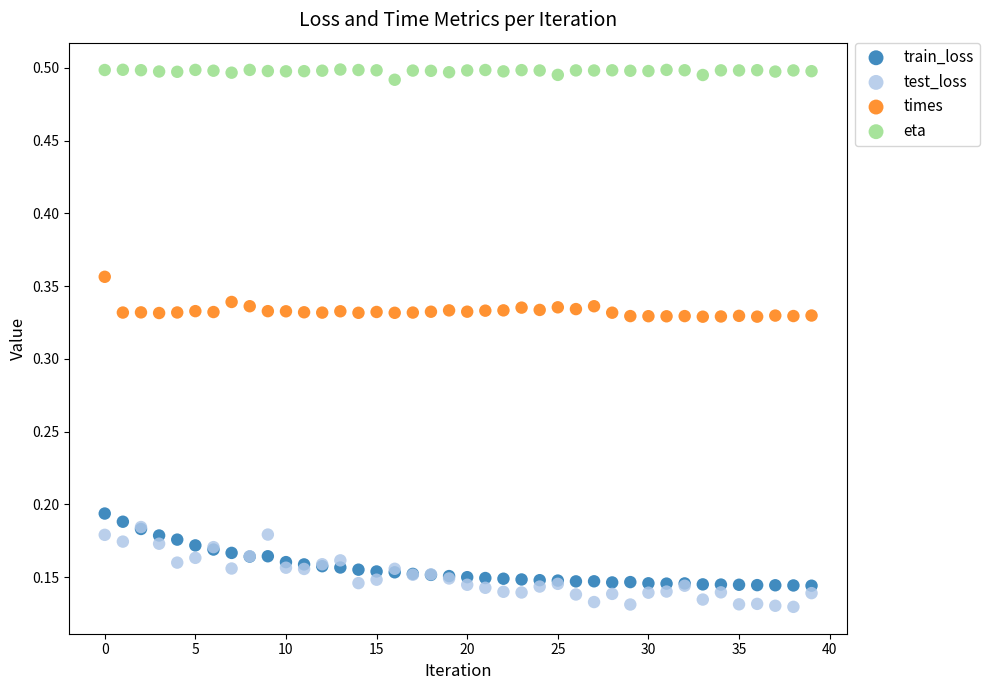

Which series reaches the maximum Y coordinate?

eta